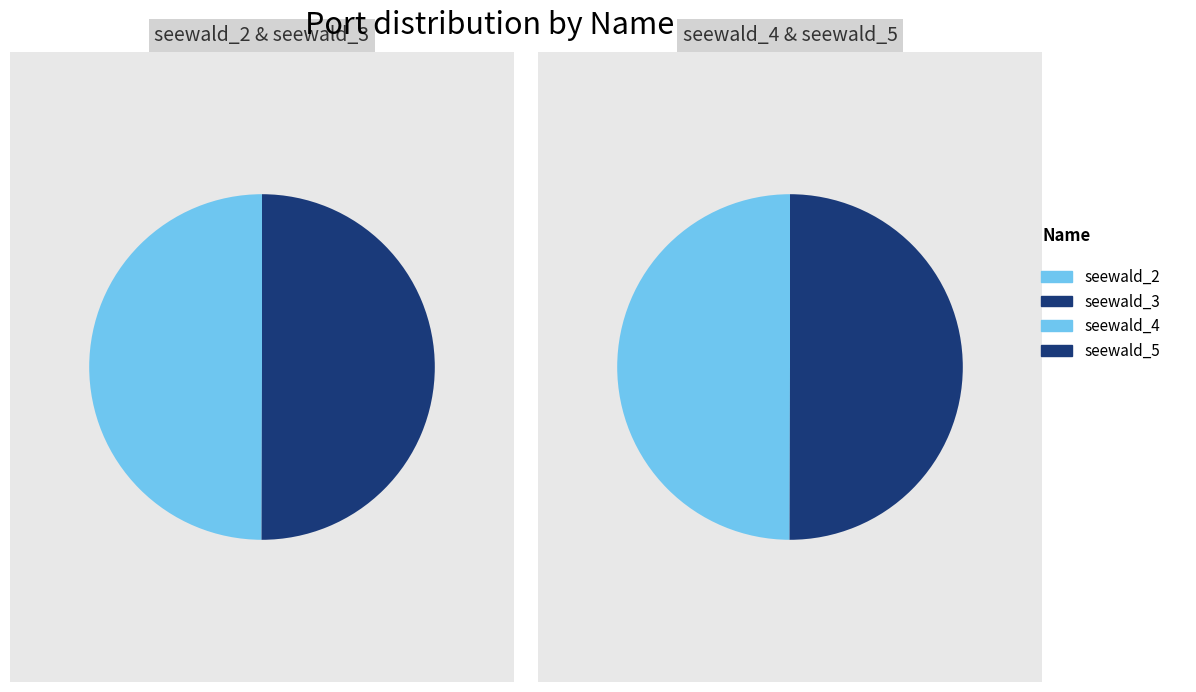

What is the smallest slice in the pie chart?

seewald_2